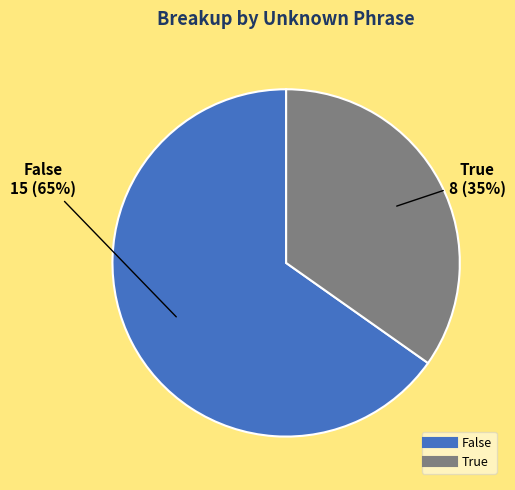

Between True and False, which is larger?

False